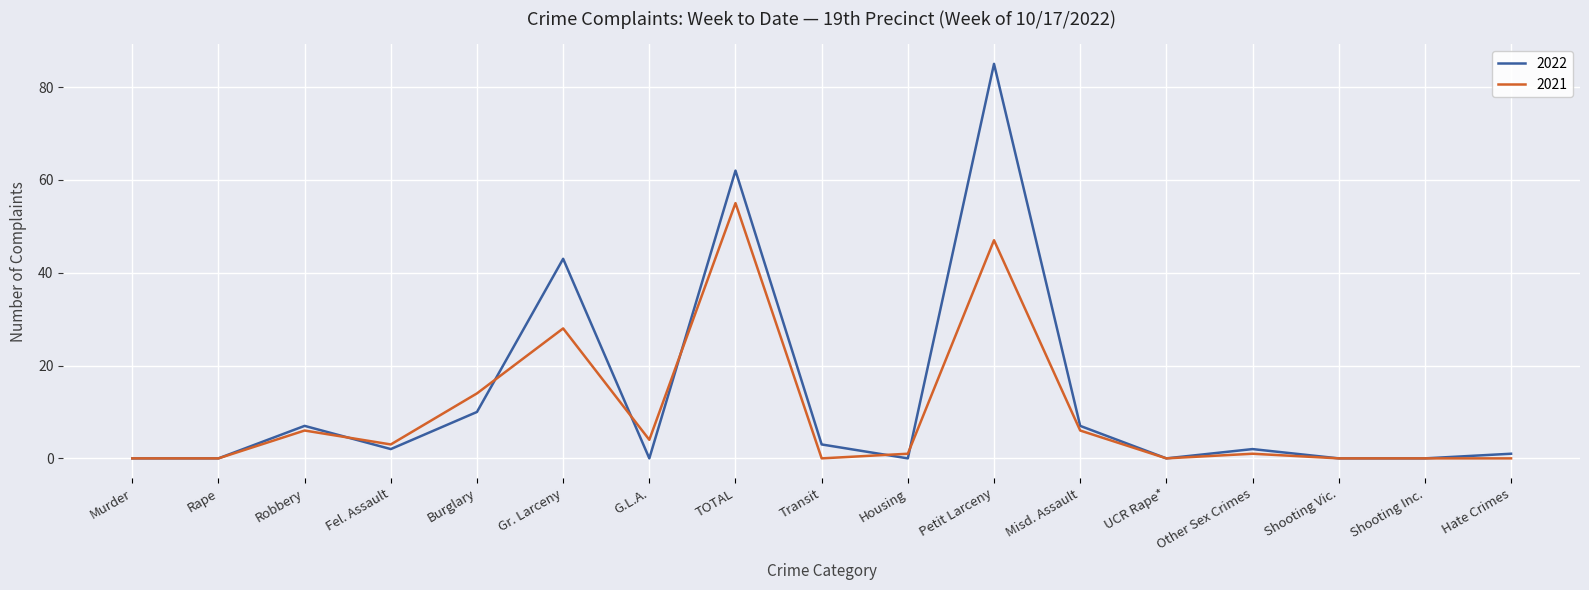

What is the difference between the 2022 values at Hate Crimes and Housing?

1